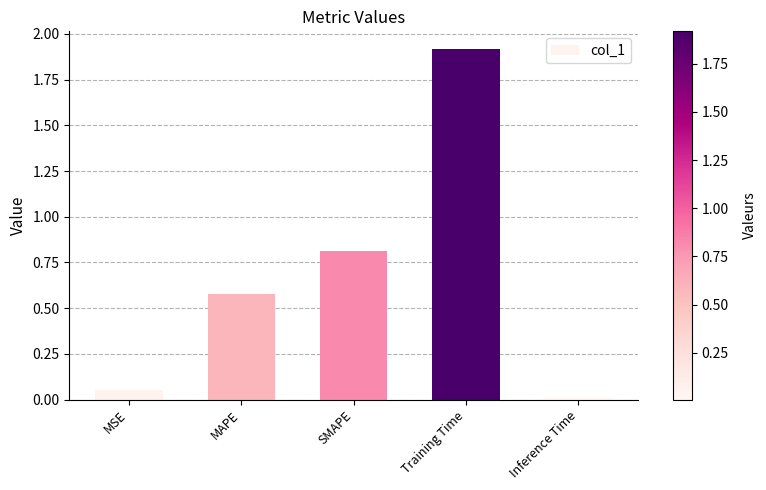

List the labels in order of value, largest first.

Training Time, SMAPE, MAPE, MSE, Inference Time